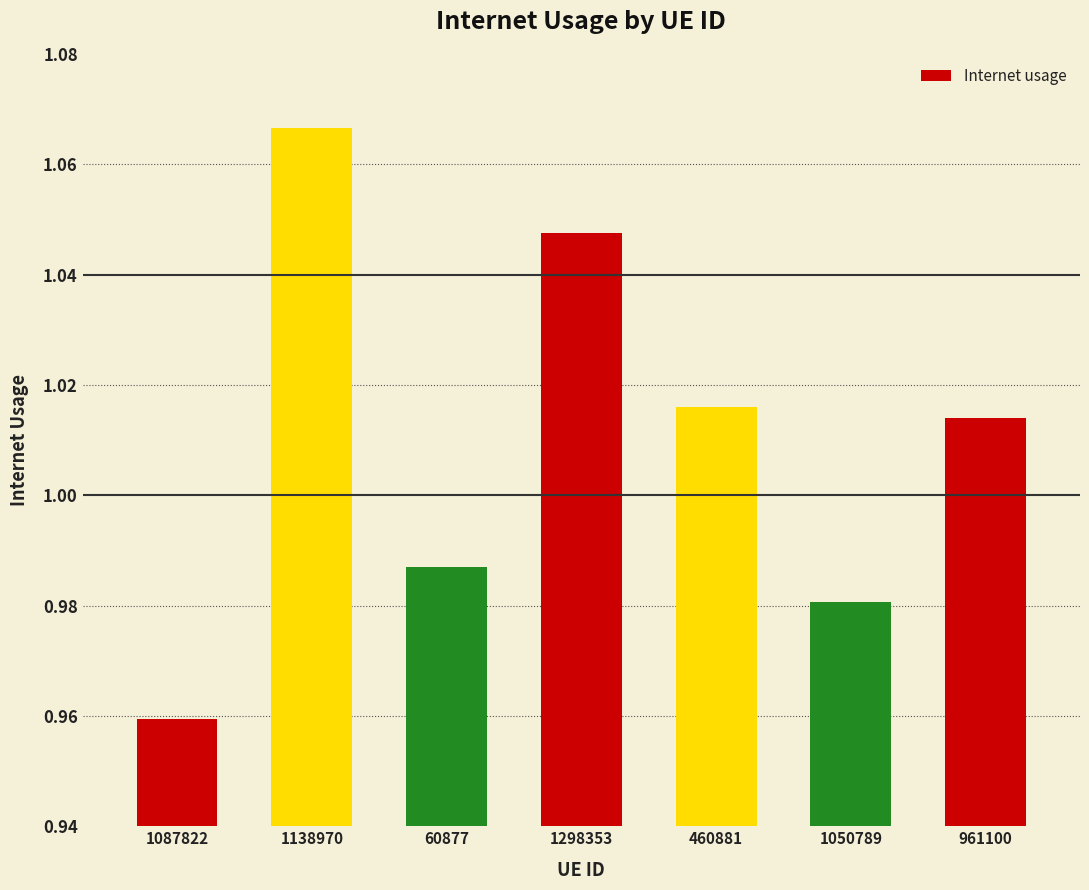

The value at 1138970 is 0.7. True or false?

False